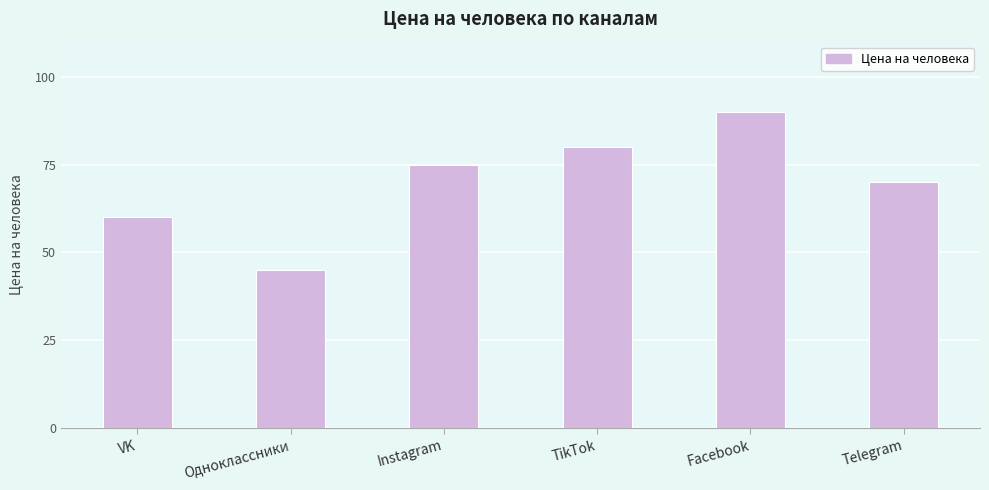

How many data points are less than 75?

3